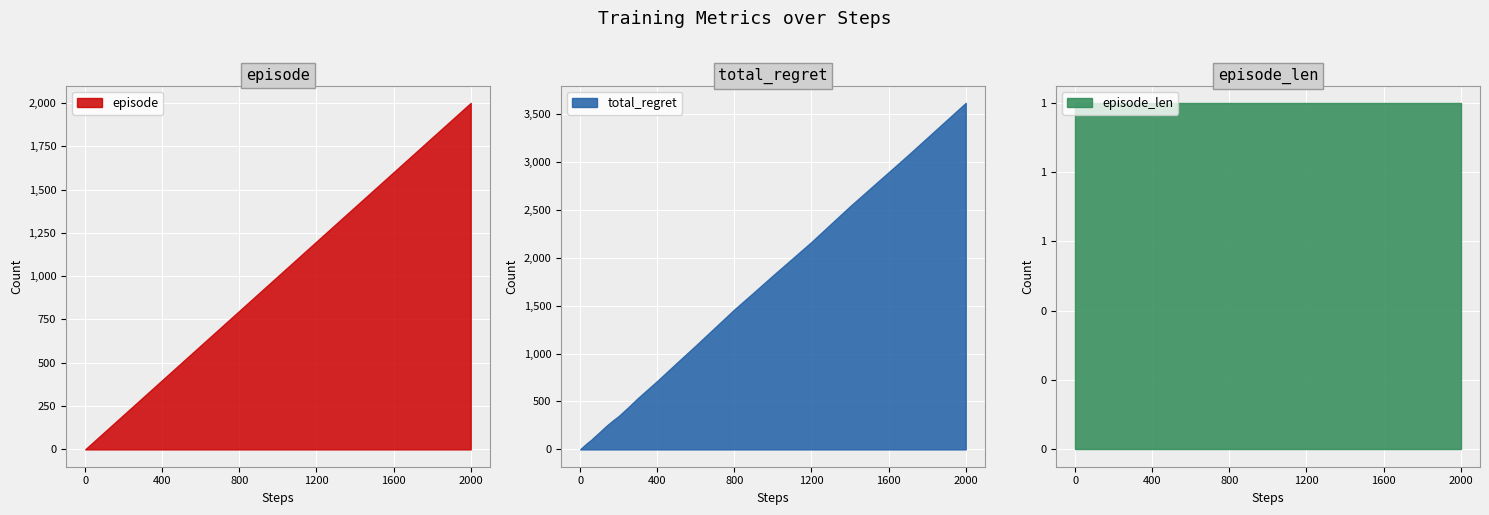

At which label does episode reach its peak?

2000